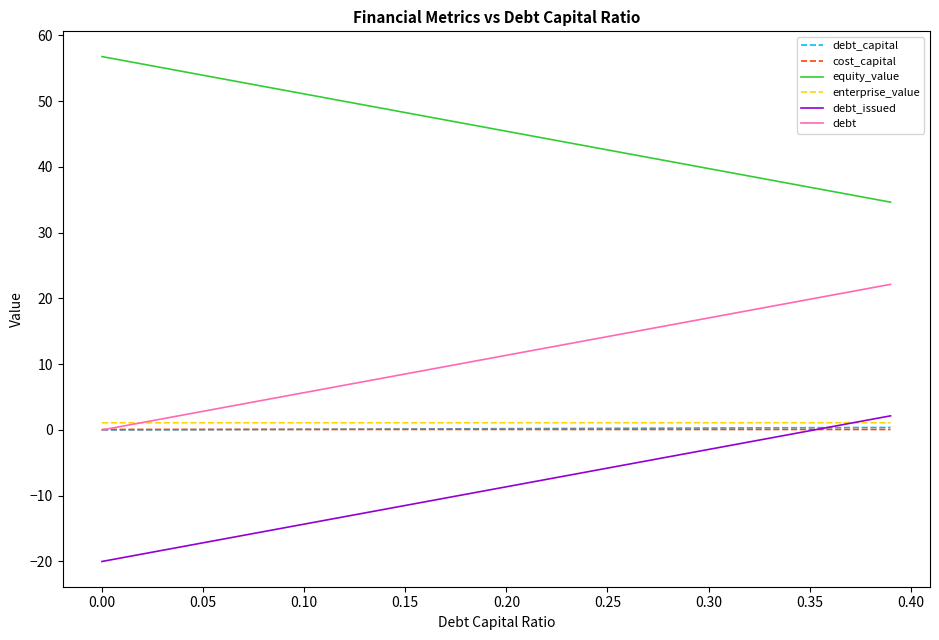

What is the average value of the debt series?

11.1